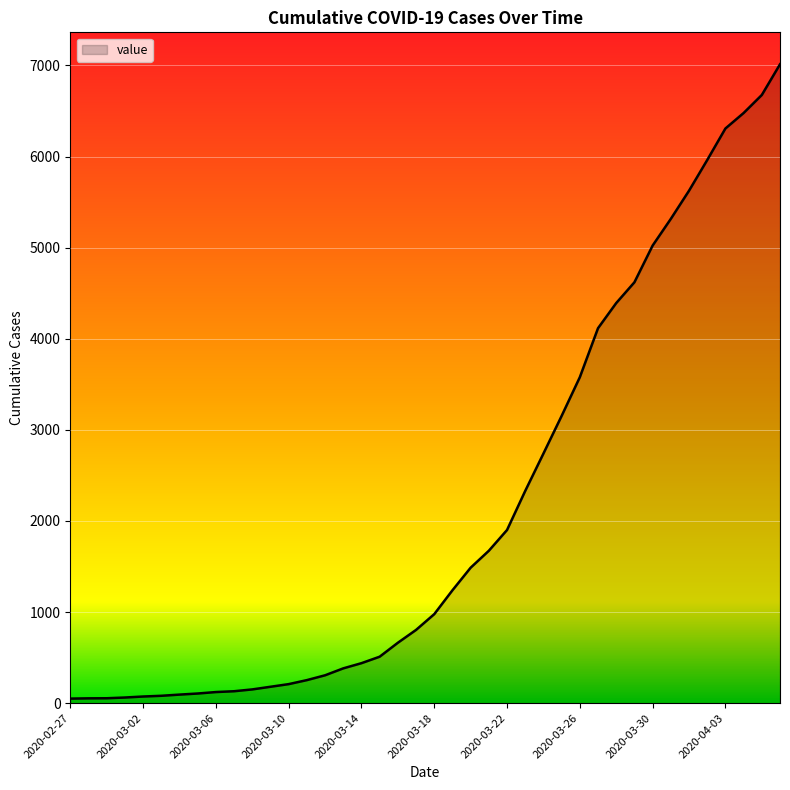

What is the greatest value displayed?

7013